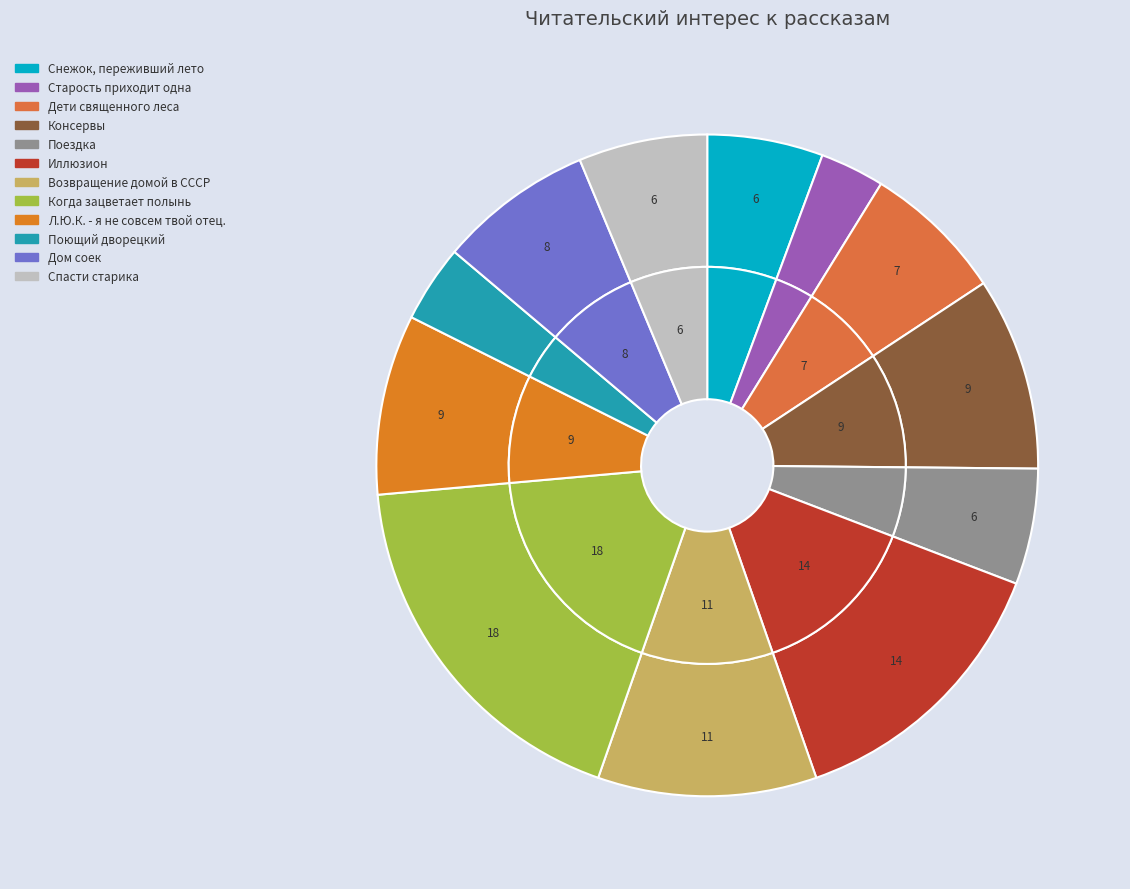

Rank the categories by value from highest to lowest.

Когда зацветает полынь, Иллюзион, Возвращение домой в СССР, Консервы, Л.Ю.К. - я не совсем твой отец., Дом соек, Дети священного леса, Спасти старика, Снежок, переживший лето, Поездка, Поющий дворецкий, Старость приходит одна